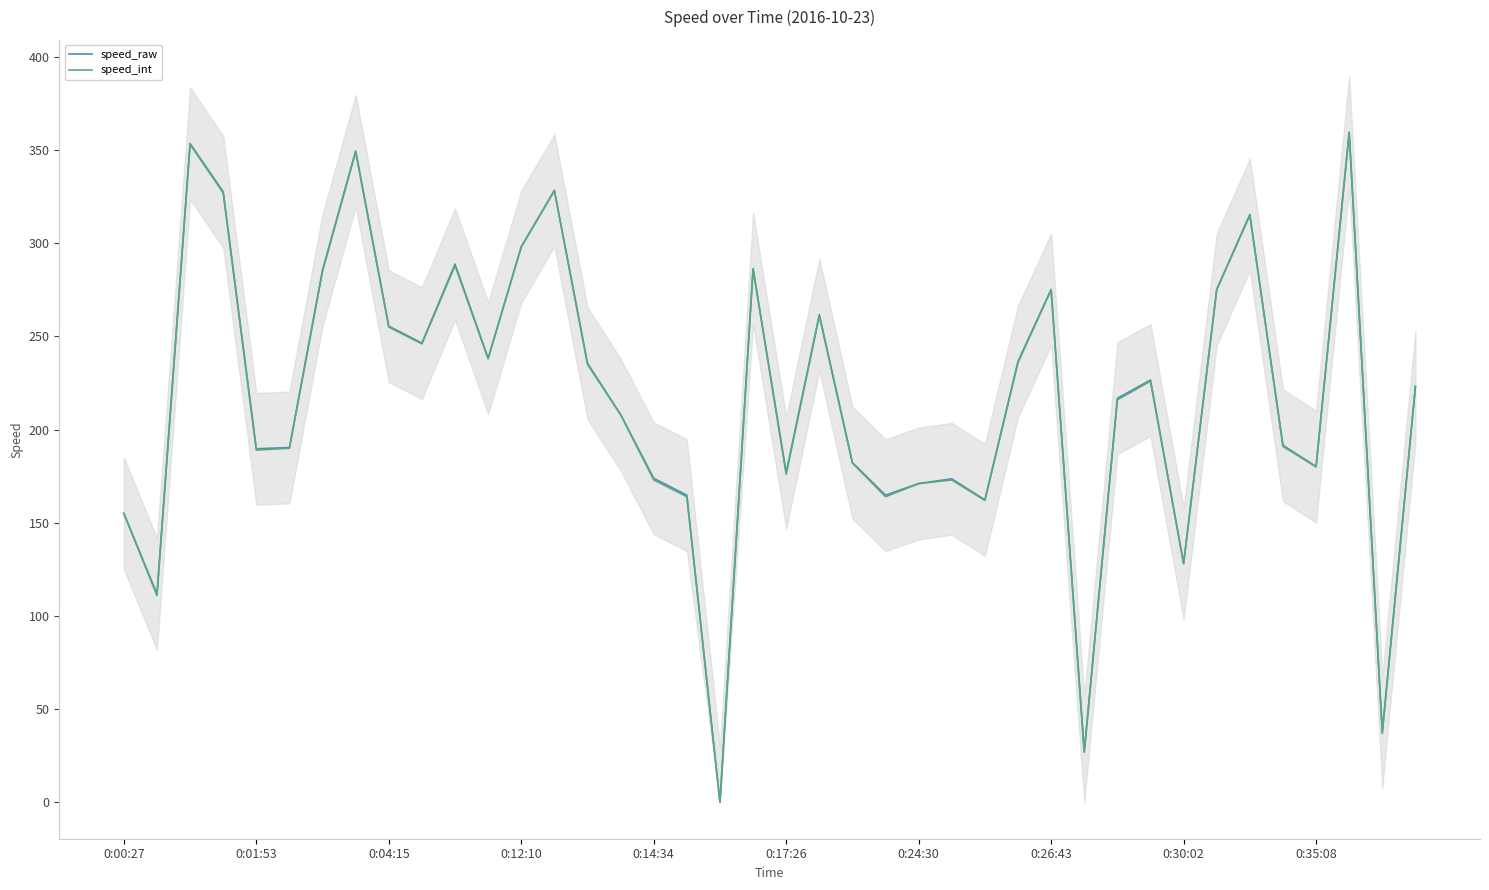

What is the maximum value for speed_int?

359.0